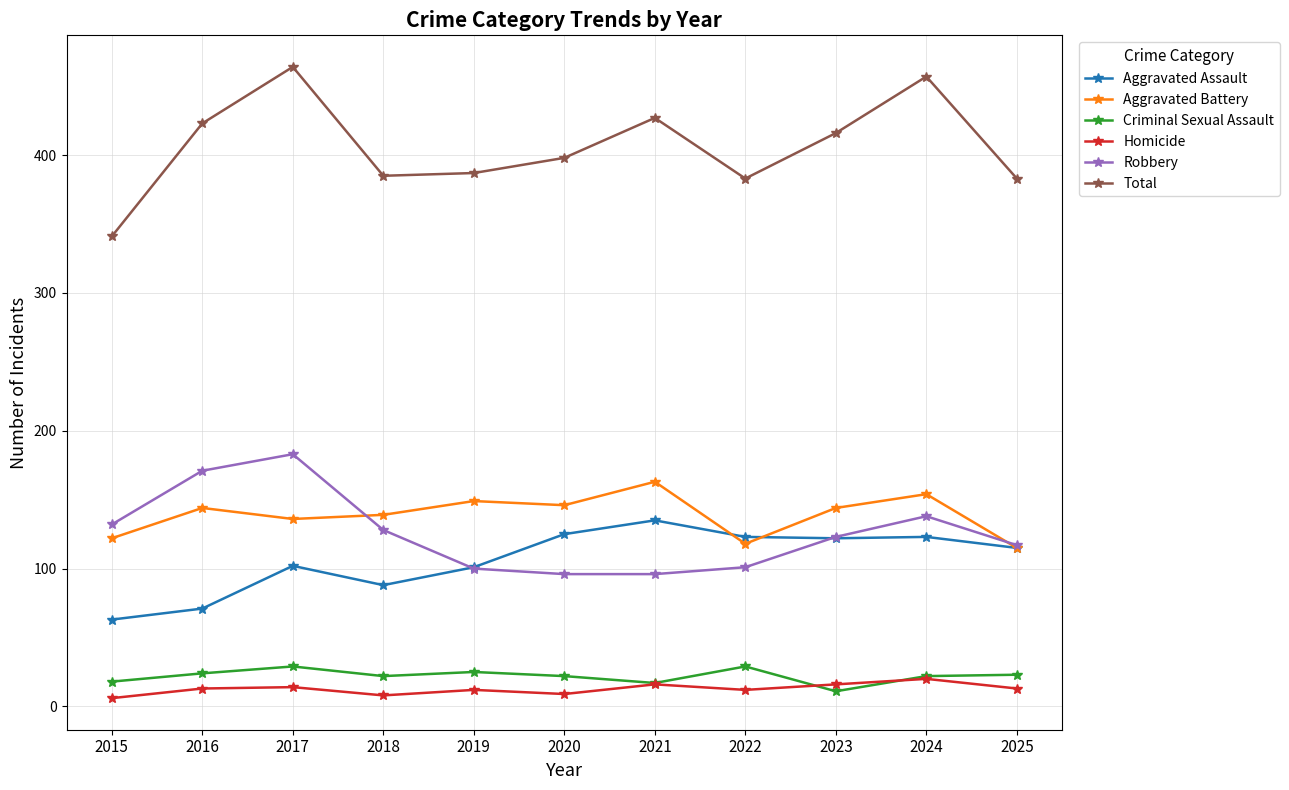

What is the approximate value of Robbery at 2017?

183